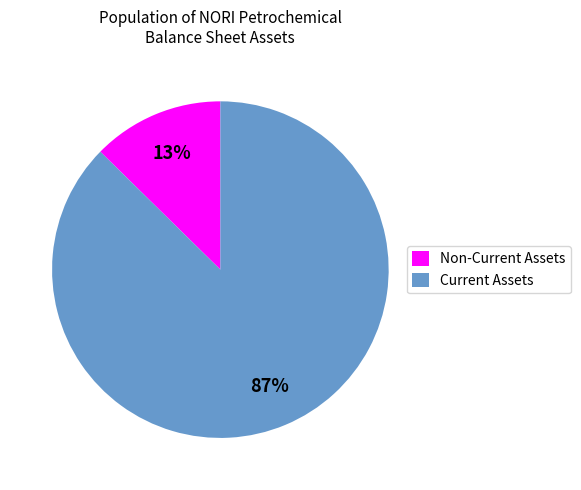

True or false: Non-Current Assets accounts for 20% of the total.

False